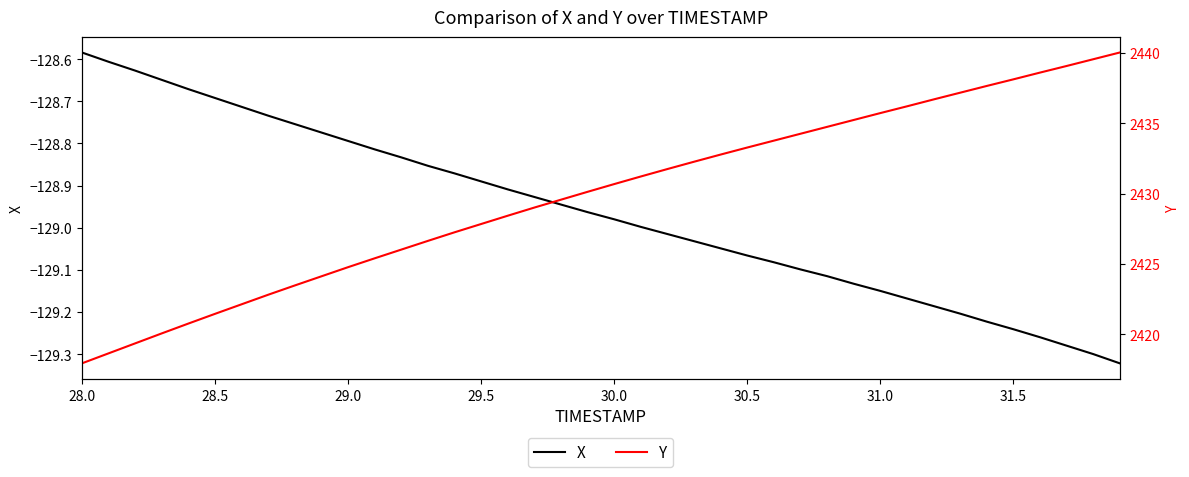

At how many categories does at least one series exceed -72?

40